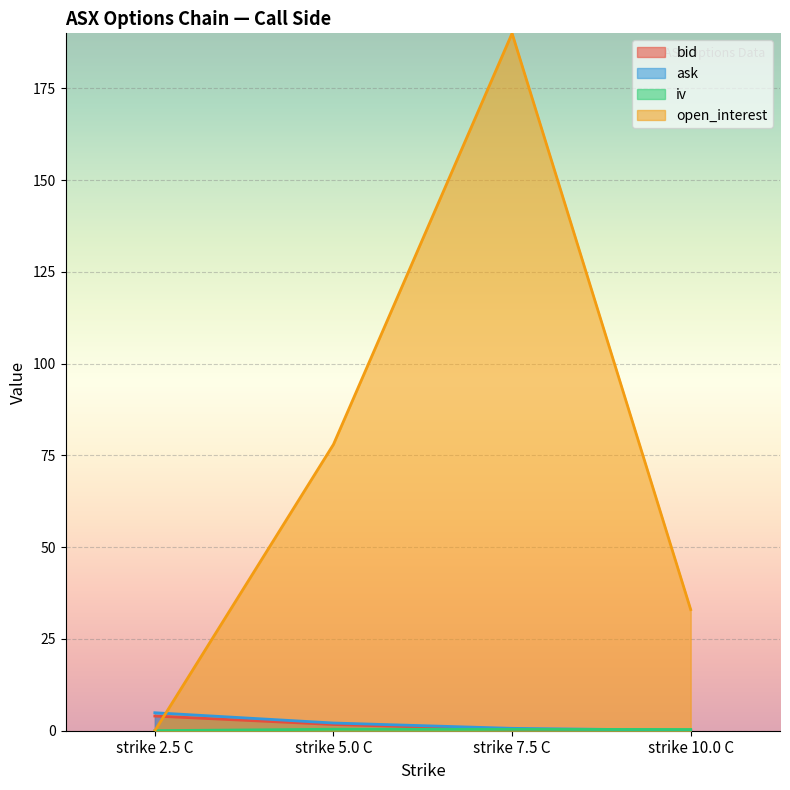

What is the value of the bid point at the 2nd from the left?

1.7